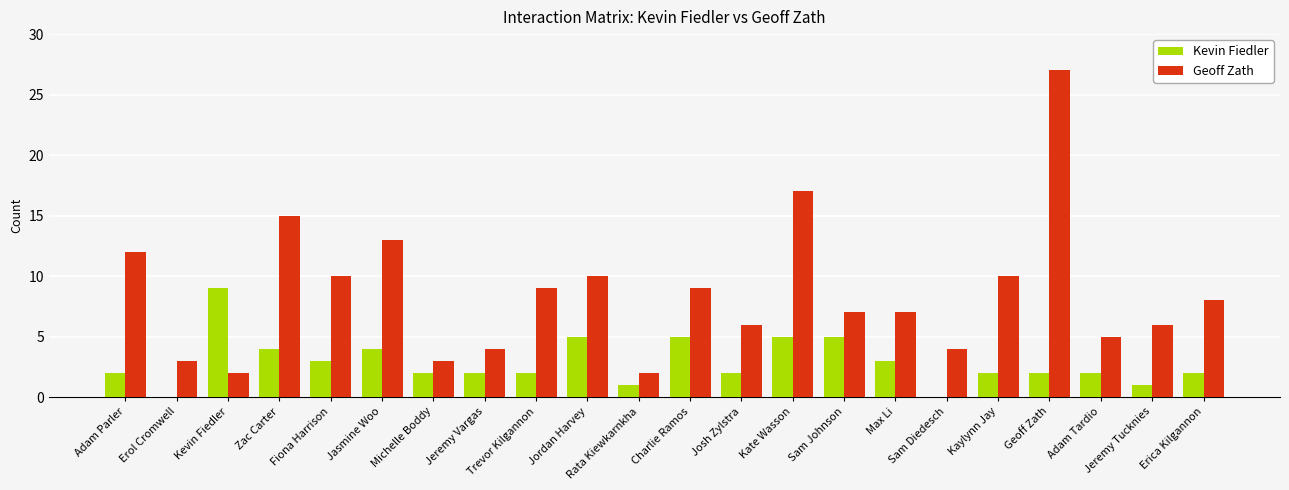

Where does the Geoff Zath series first go above 8?

Adam Parler